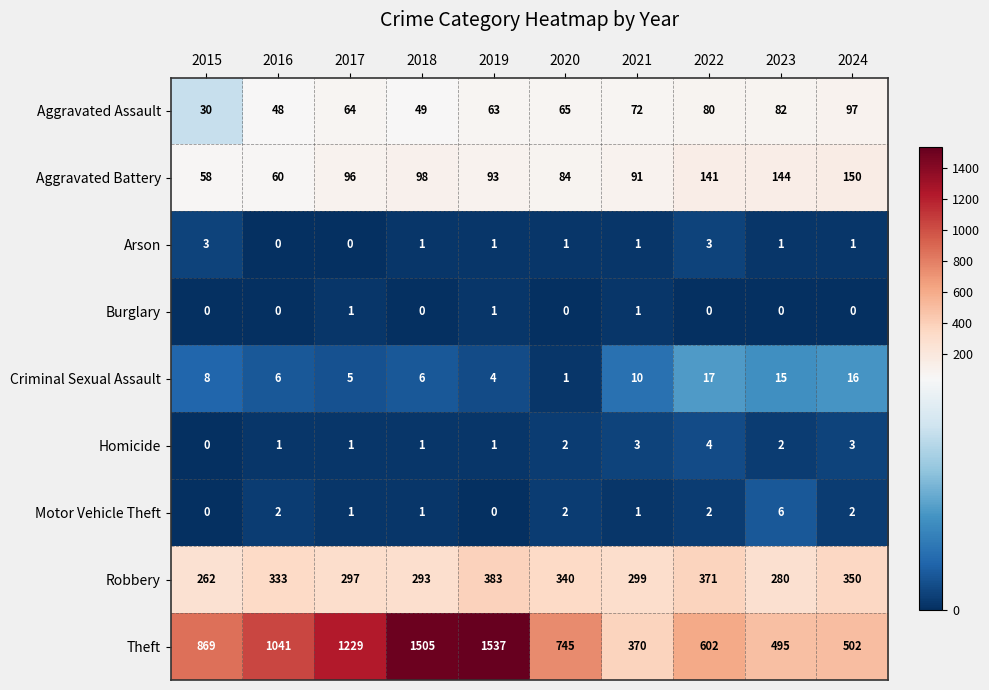

Is the value of Homicide at 2023 greater than the value of Burglary at 2024?

Yes